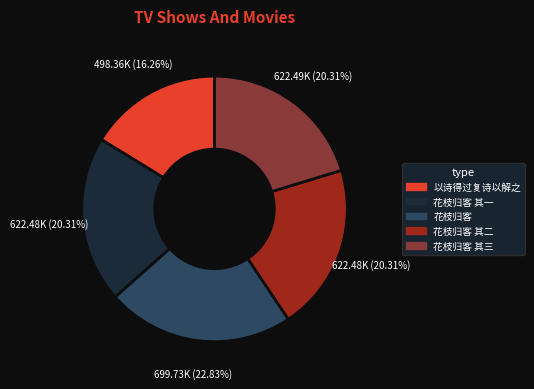

Is there any slice that represents more than half of the pie?

No